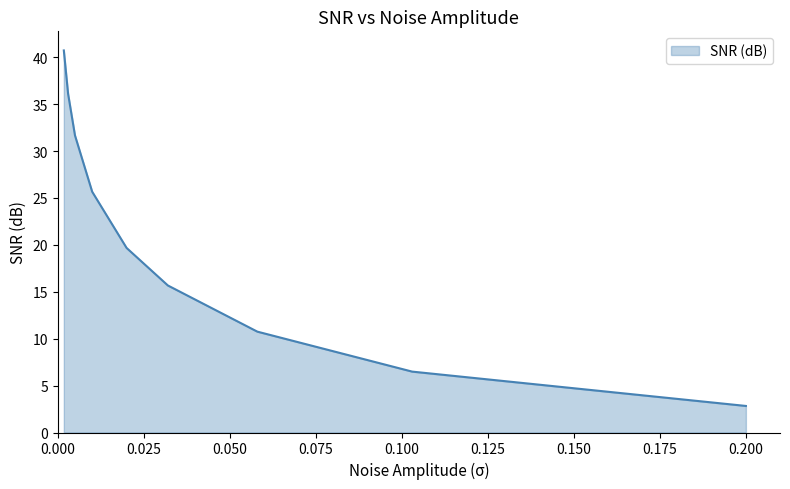

What is the greatest value displayed?

40.7